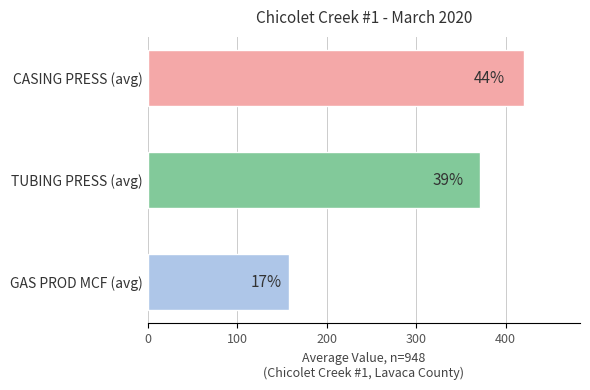

How many bars are there in total?

3